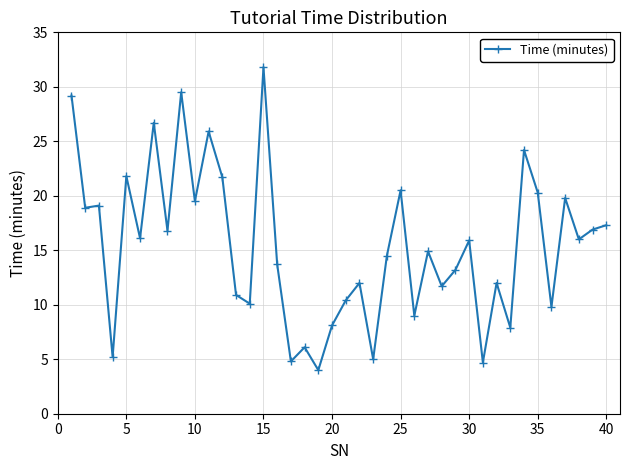

What is the value of the 12th point from the left?

21.7